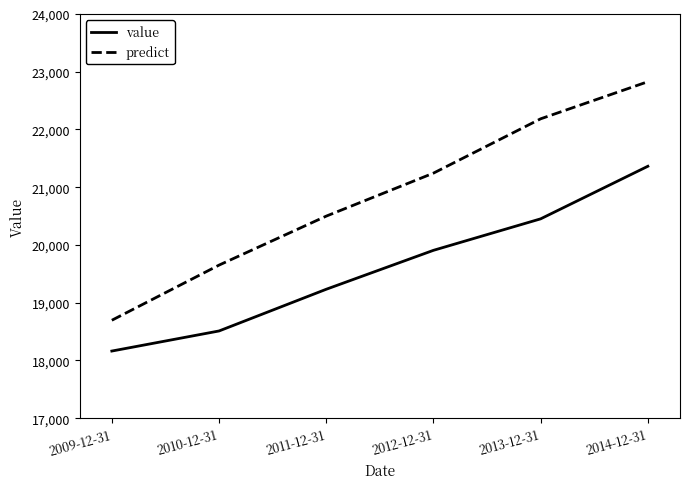

What position from the right is 2009-12-31?

6